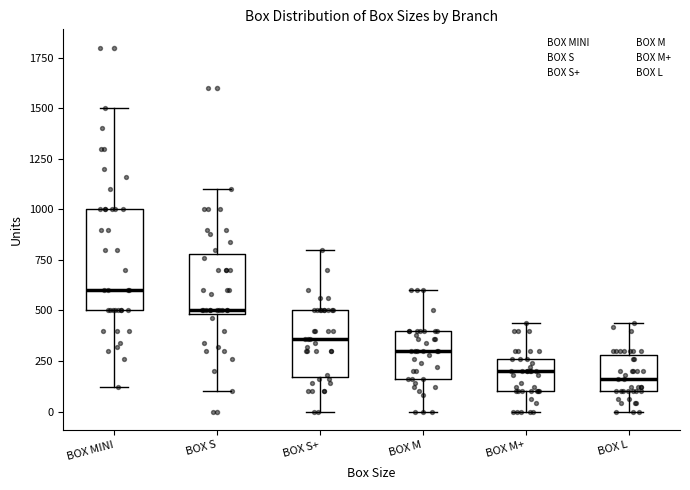

Which box is the tallest, from its lower edge to its upper edge?

BOX MINI